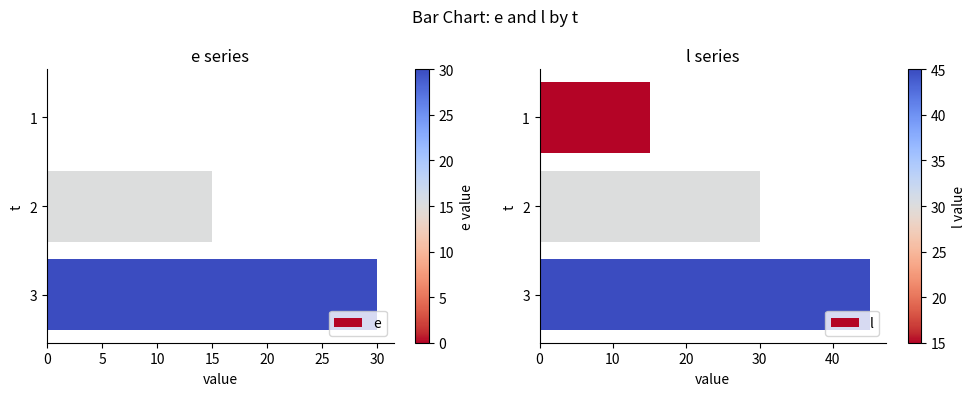

What is the sum of the e values at 1 and 2?

15